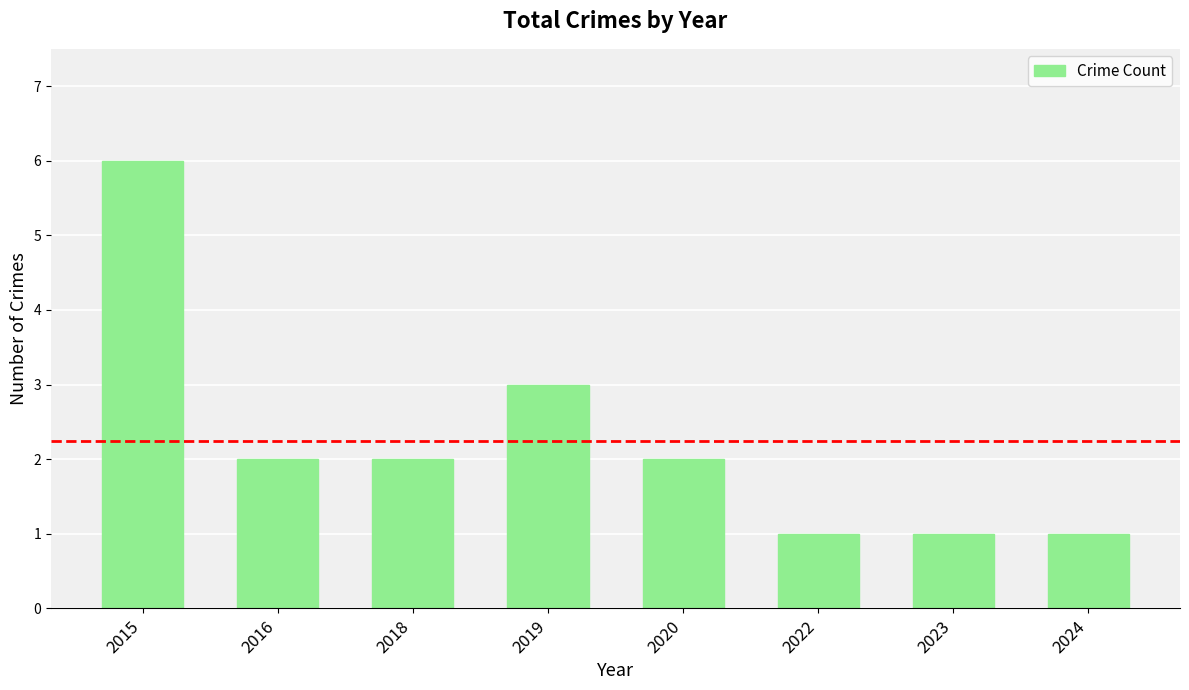

What is the difference between the values at 2018 and 2015?

4